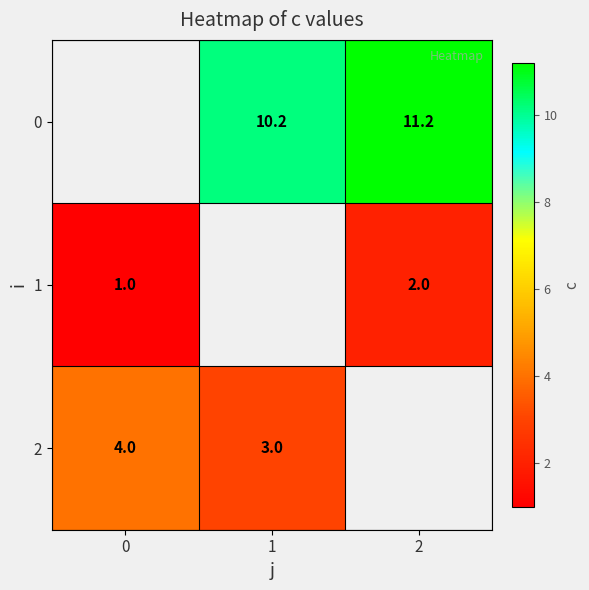

The value of 2 at 0 is 4.0. True or false?

True